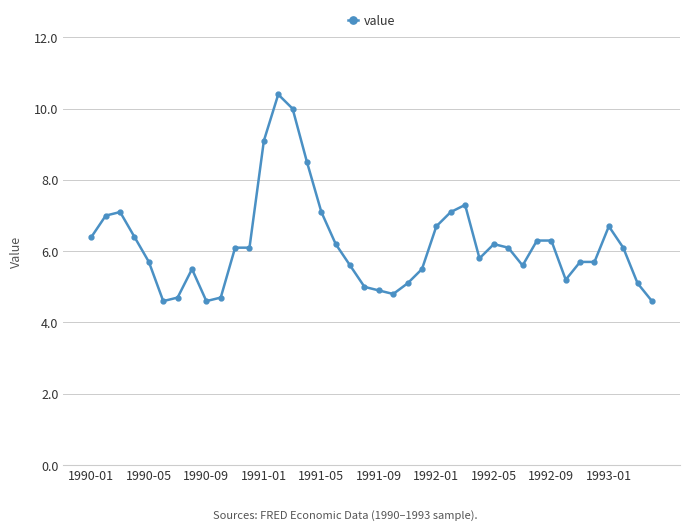

Count the number of categories in the chart.

40